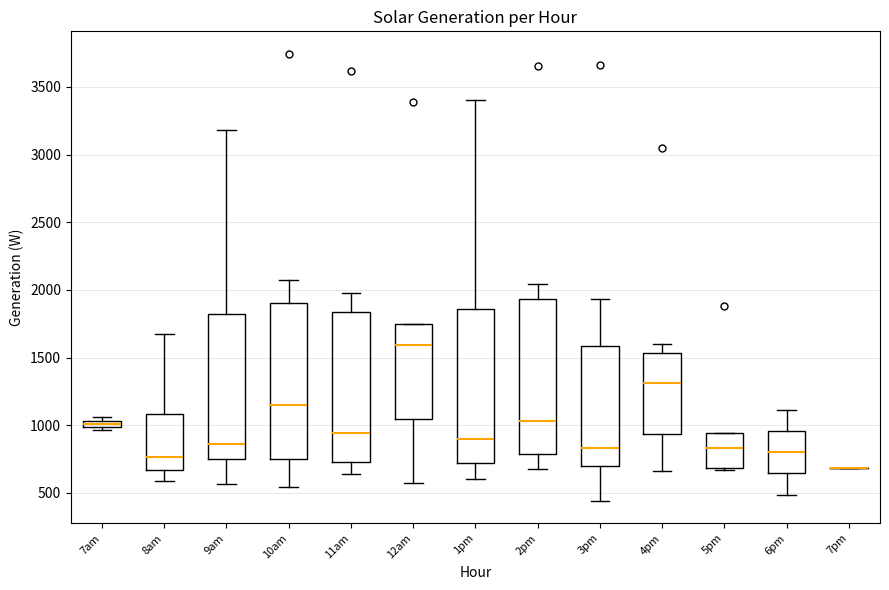

Where does the upper whisker of the box for 3pm end on the y-axis? The values are not printed on the chart, so give them approximately, as read against the axis.

1950